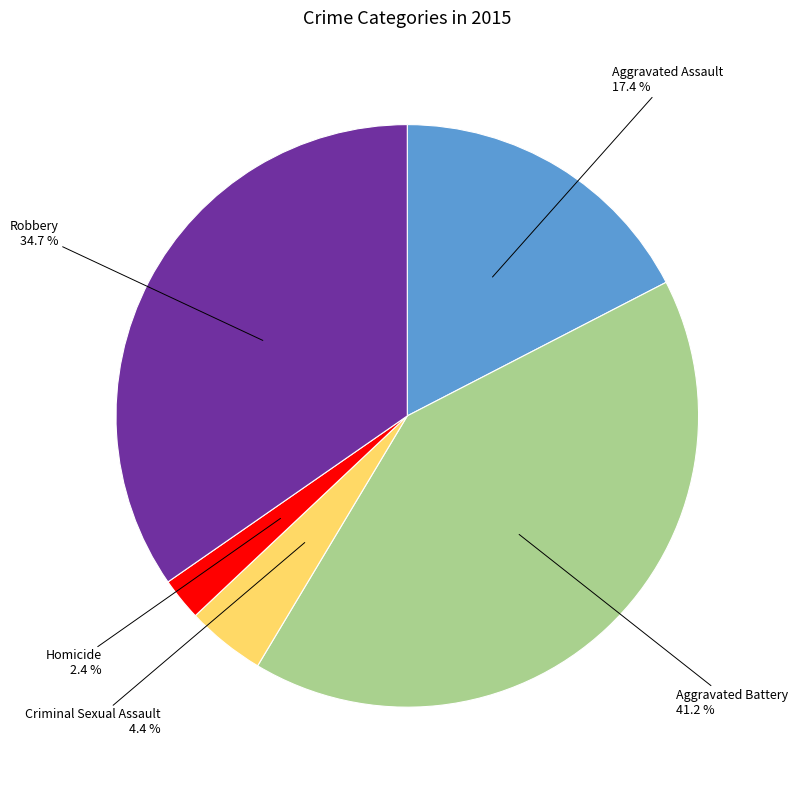

Combined, do Aggravated Assault and Aggravated Battery account for over 50%?

Yes